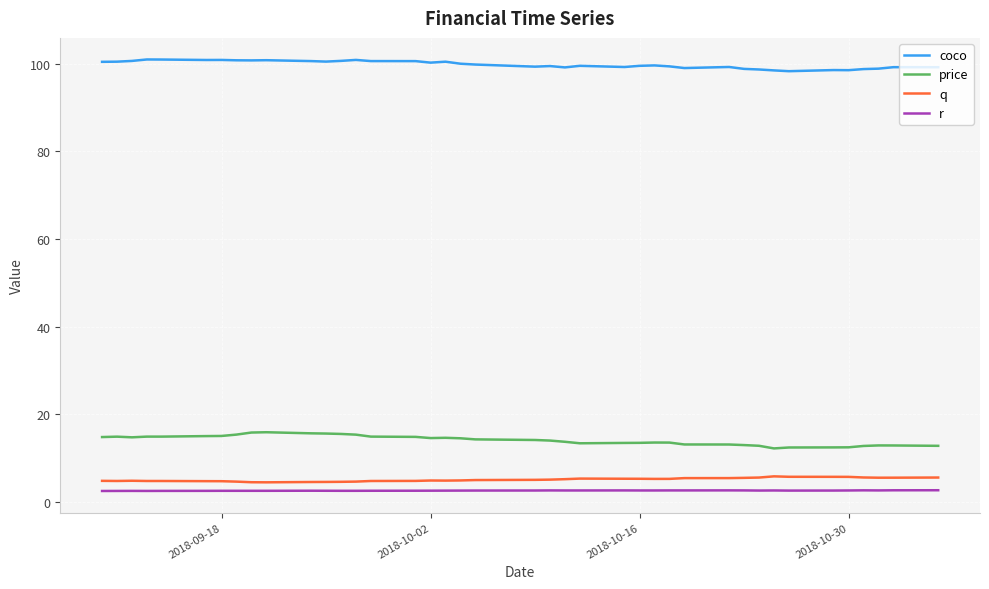

Which series has the largest total across all categories?

coco